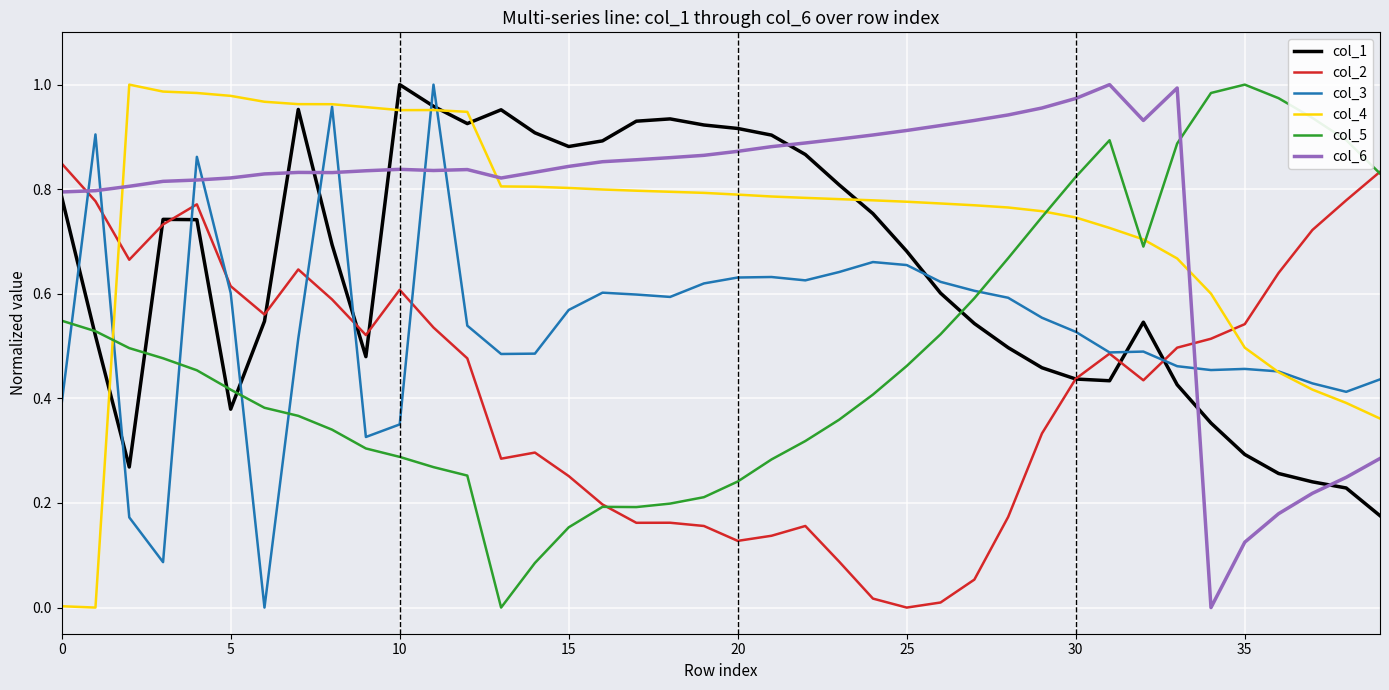

How many intersections are there between col_3 and col_6?

9